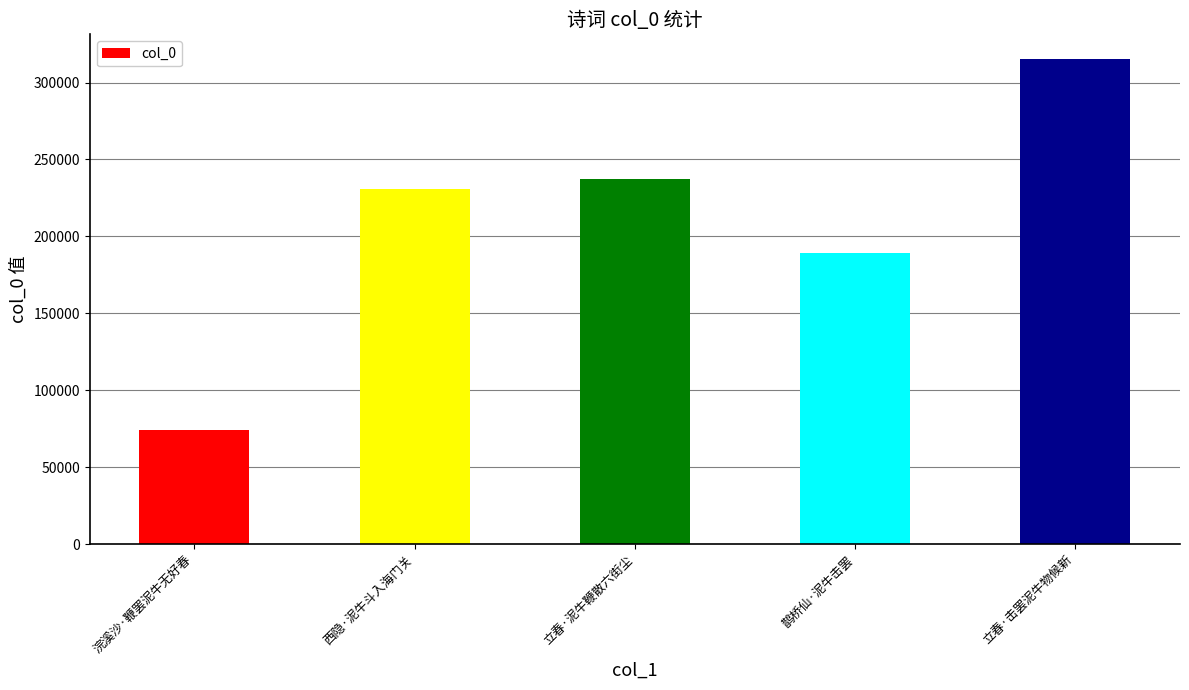

What is the label of the 3rd bar from the left?

立春·泥牛鞭散六街尘